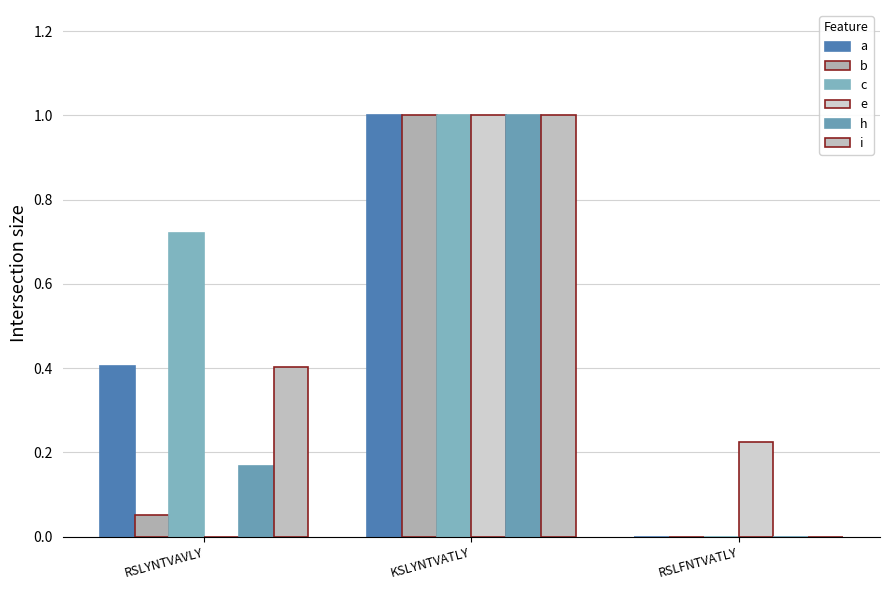

What is the highest value of the h series?

1.0